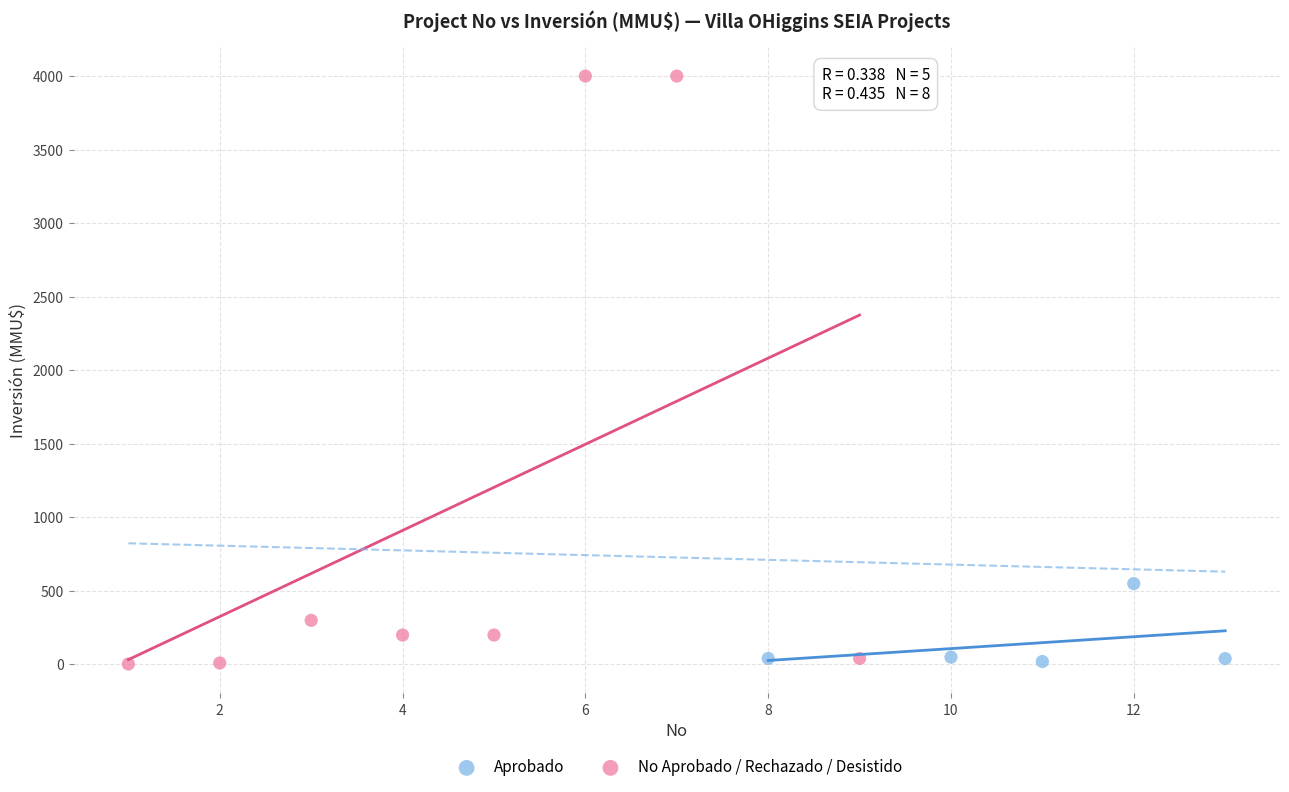

Which series has the largest Y range (max minus min)?

No Aprobado / Rechazado / Desistido